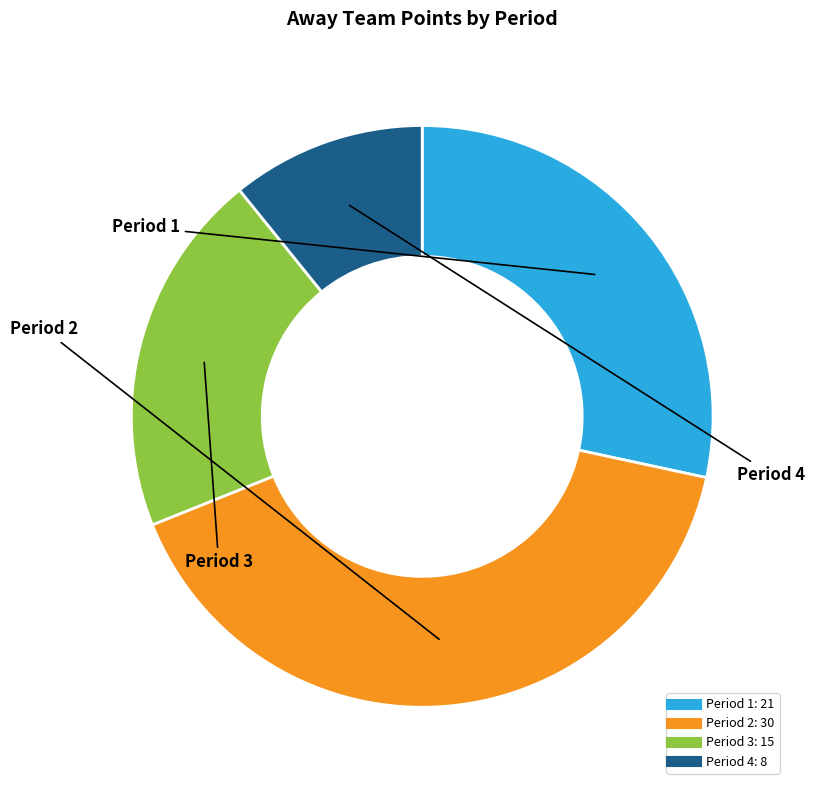

True or false: Period 2 accounts for 53% of the total.

False